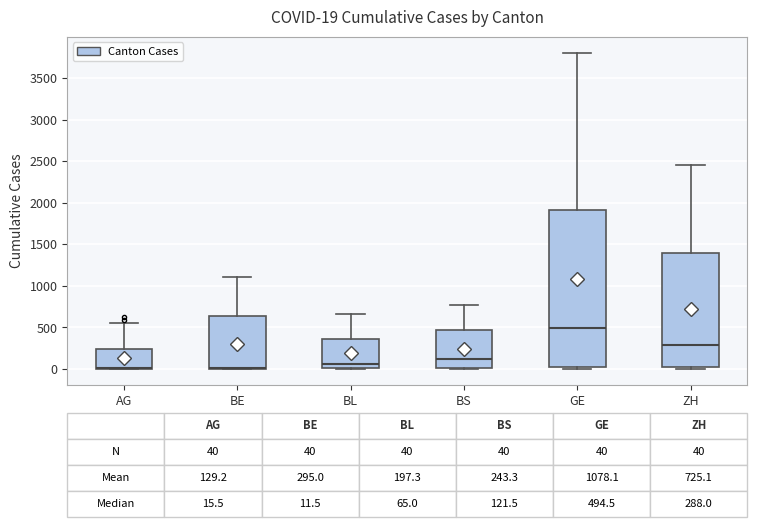

Which box is the tallest, from its lower edge to its upper edge?

GE